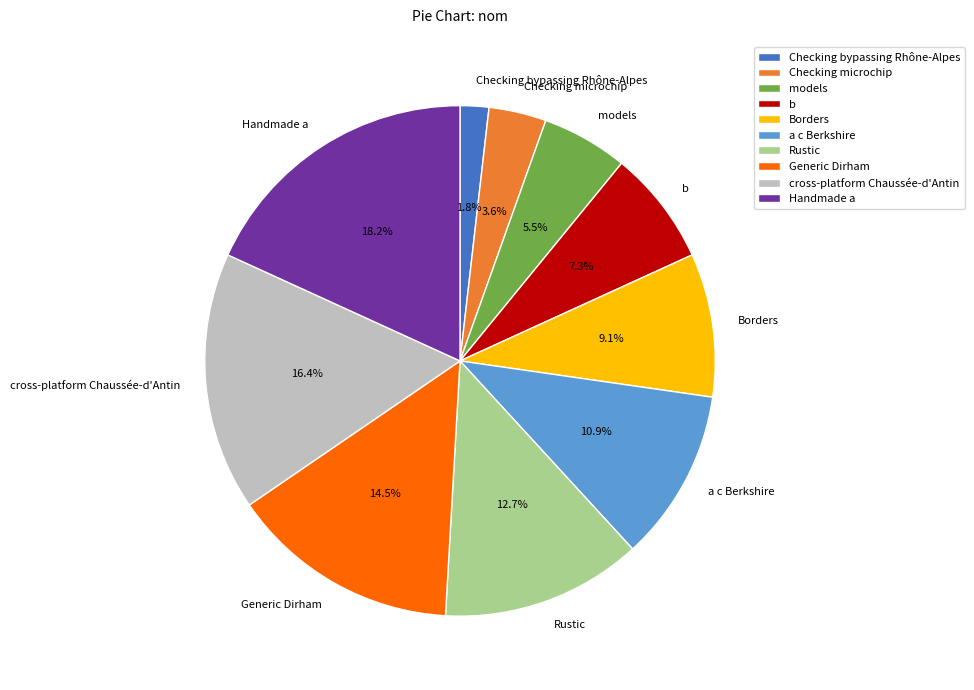

Which has a higher value, a c Berkshire or models?

a c Berkshire